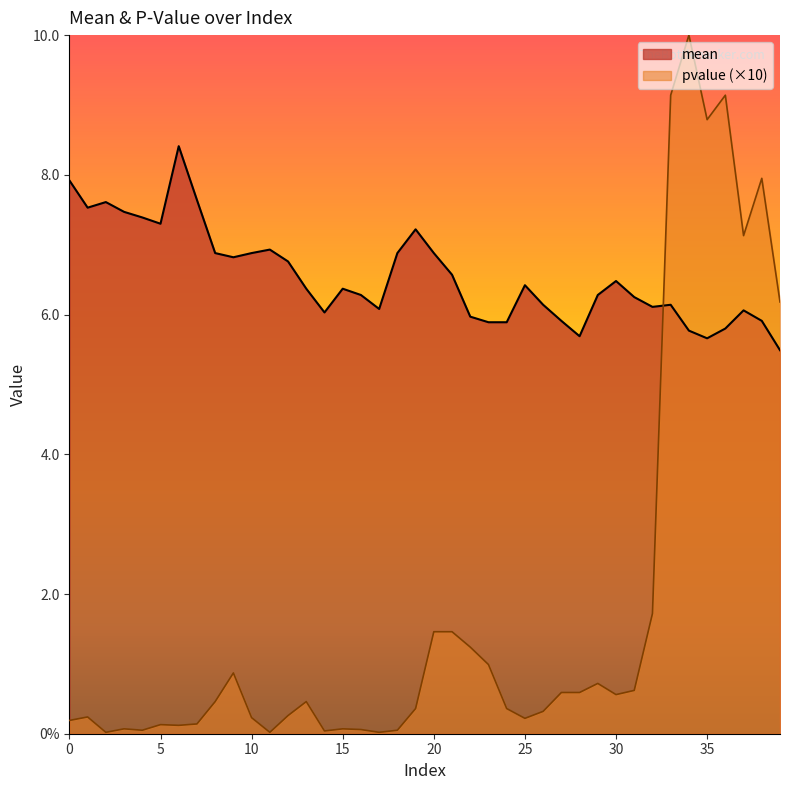

Which category has the lowest value across all series?

2